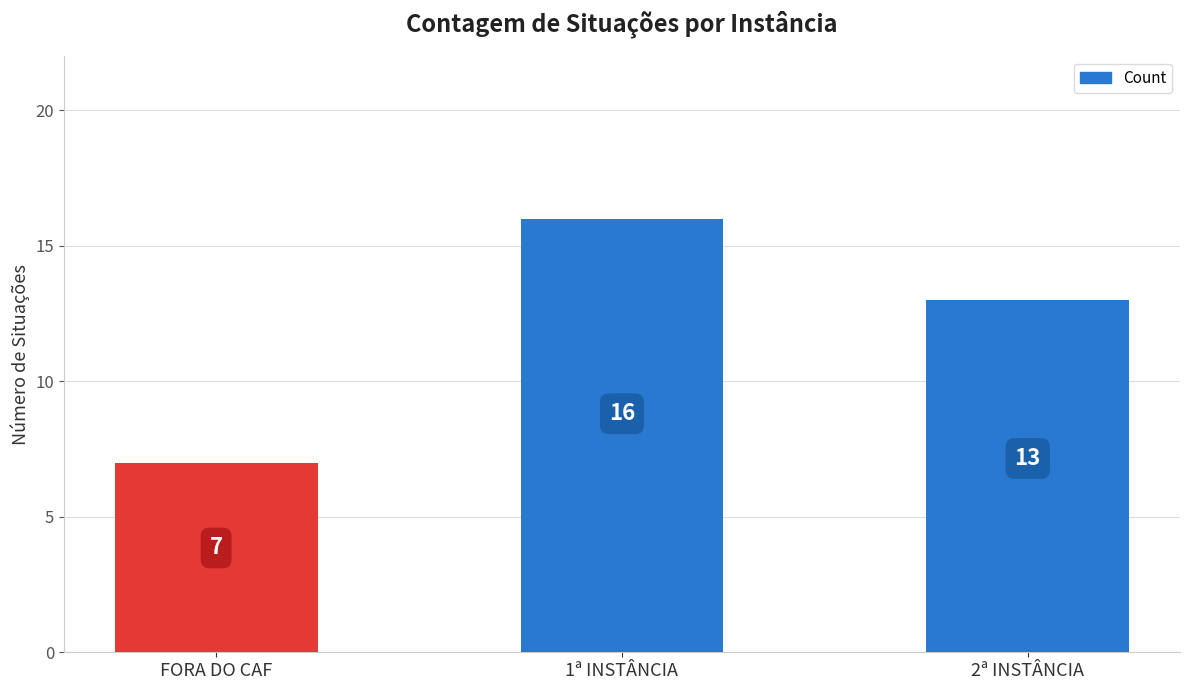

How many data points does each series have?

3